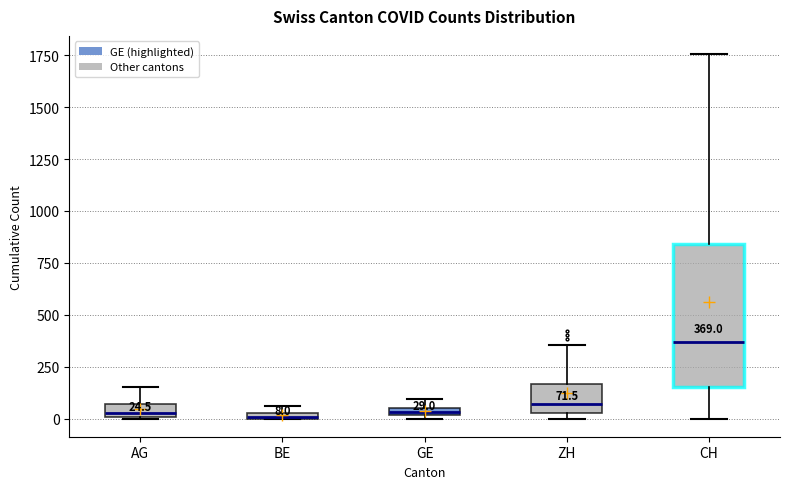

Comparing the boxes themselves (not the whiskers), which one is the tallest?

CH